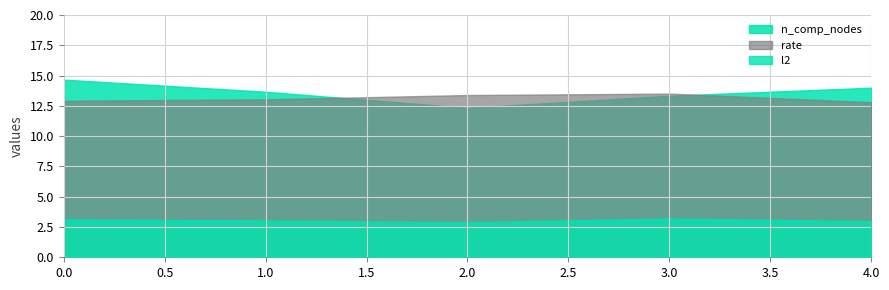

True or false: n_comp_nodes and density intersect in this chart.

False